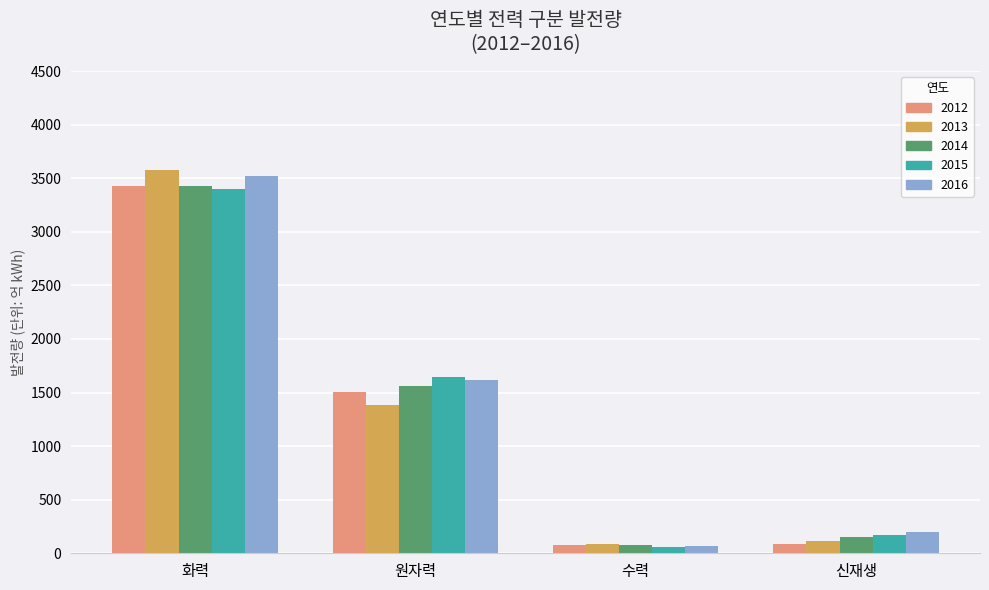

What is the spread (max minus min) of values at 신재생?

109